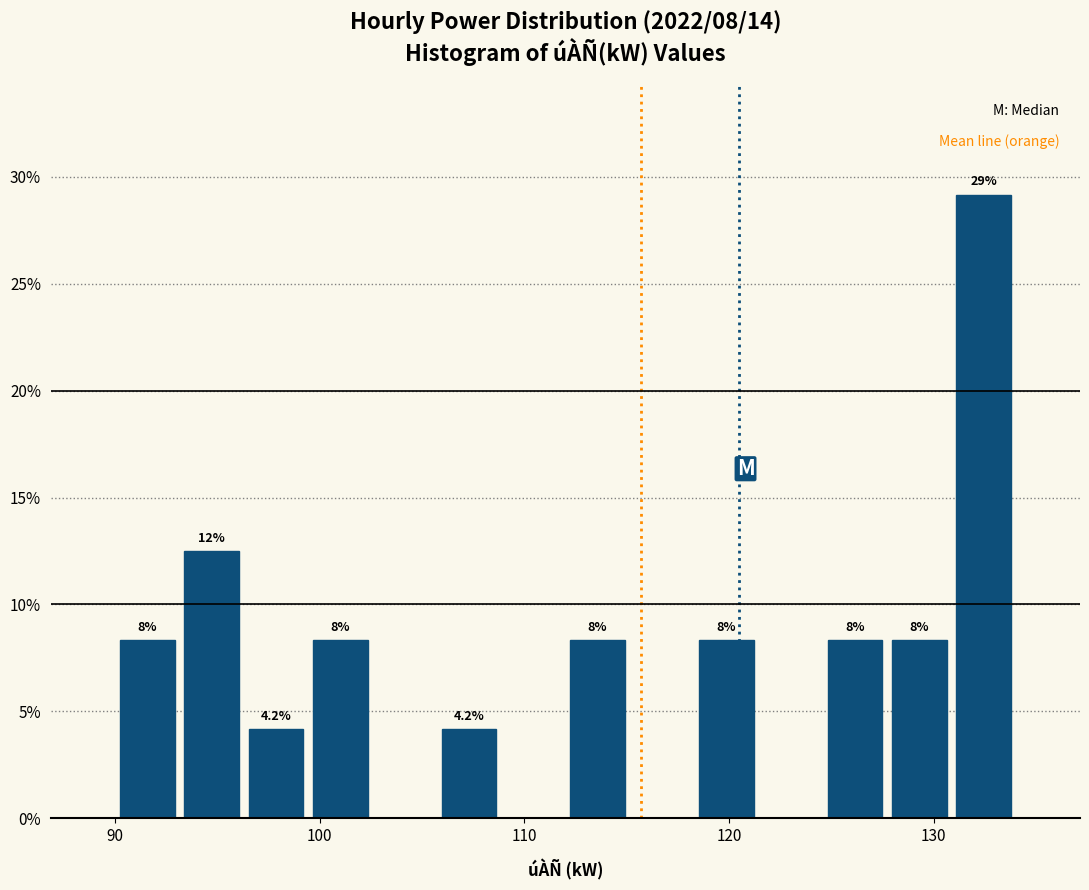

Around what value on the x-axis is the tallest bar? Give the approximate position of its centre, as read against the axis.

132